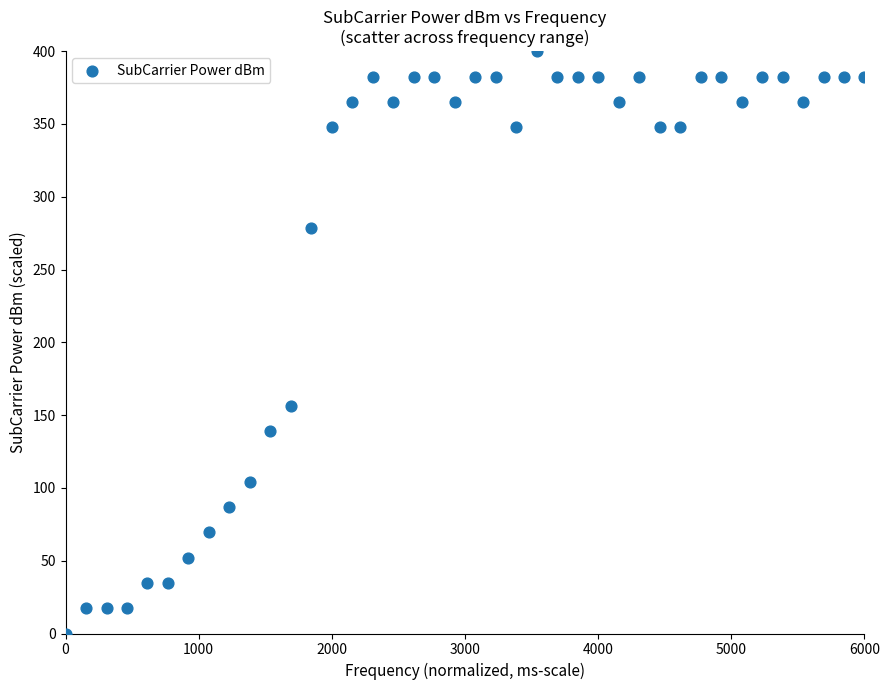

What is the range of X values (max minus min)?

6000.0